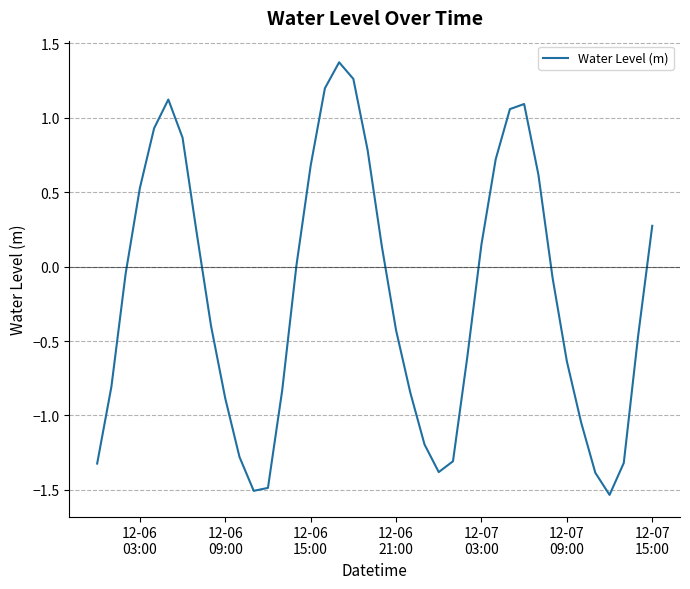

What is the greatest value displayed?

1.4